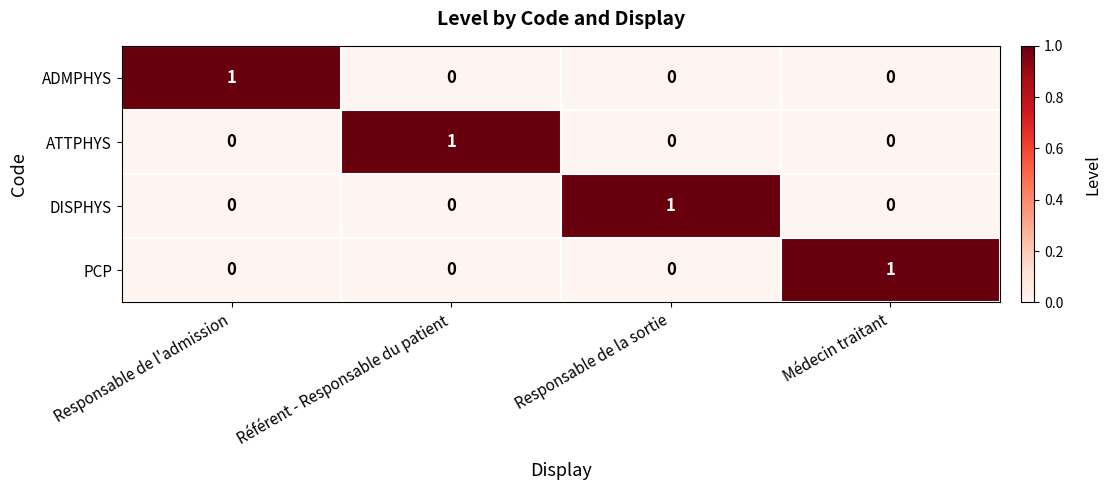

What is the maximum value shown in the chart?

1